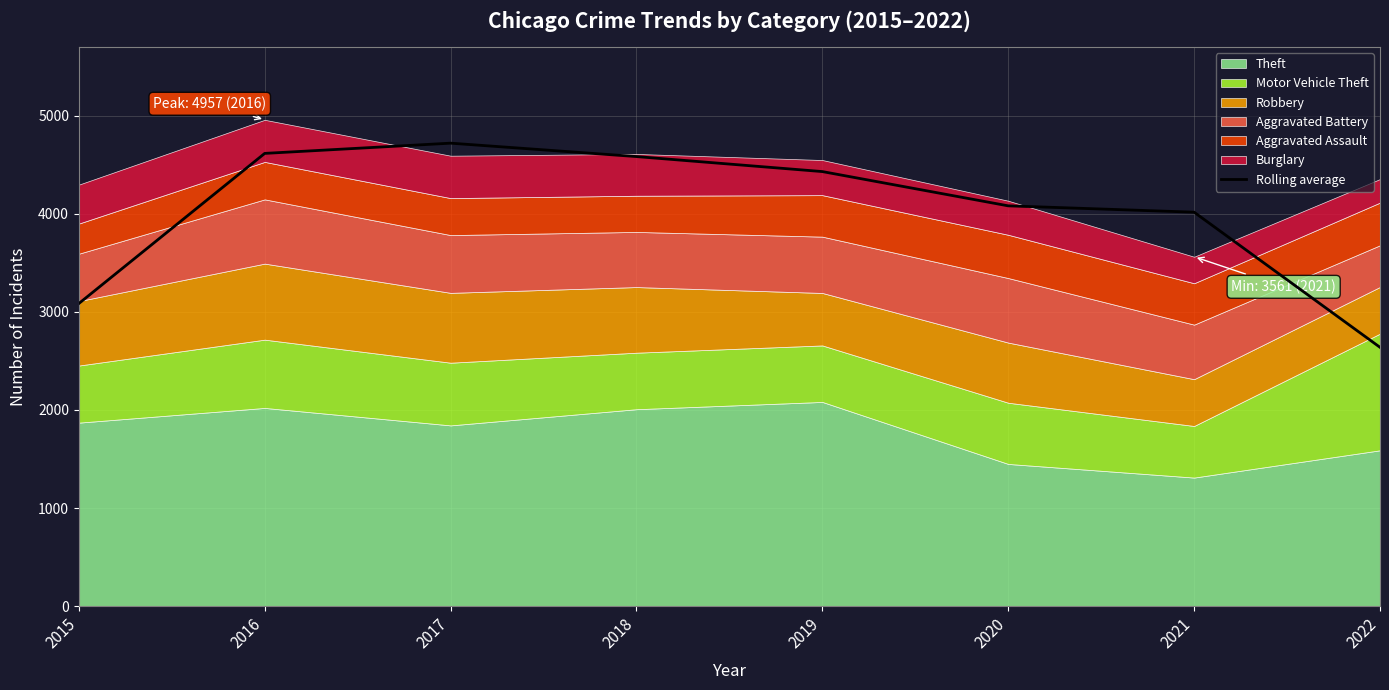

What is the difference between the maximum and minimum values?

2081.0